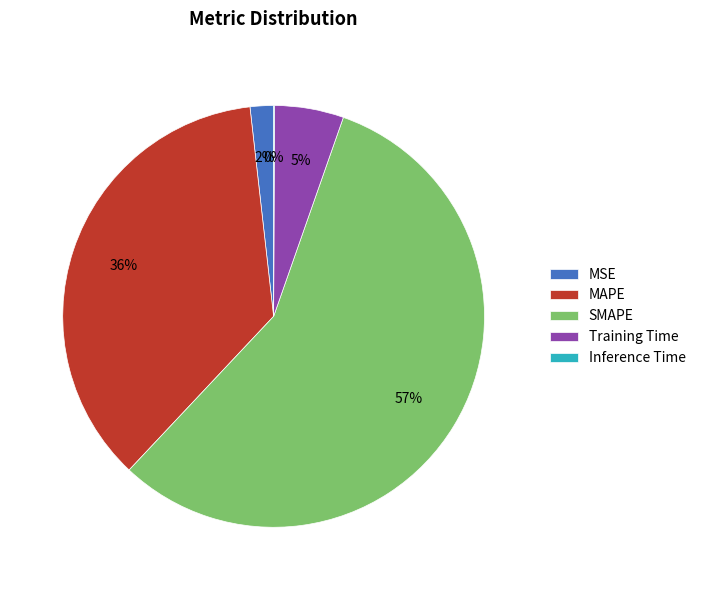

To the nearest percent, what is the average slice percentage?

20%